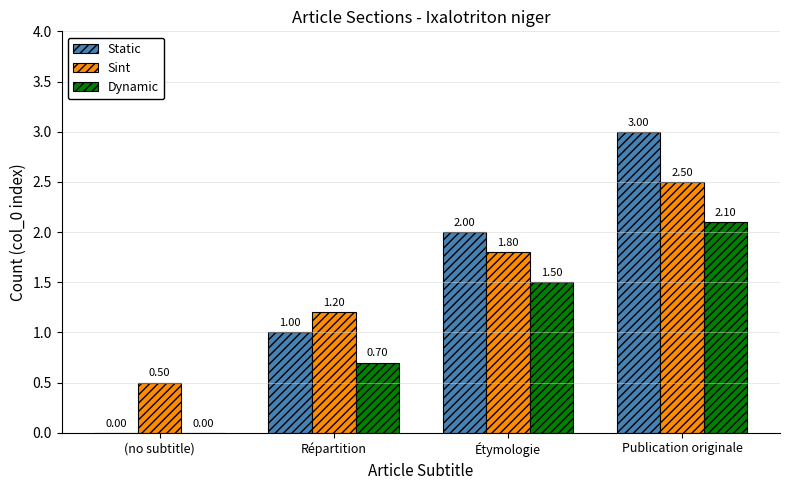

Where is Dynamic nearest to the value 1?

Répartition